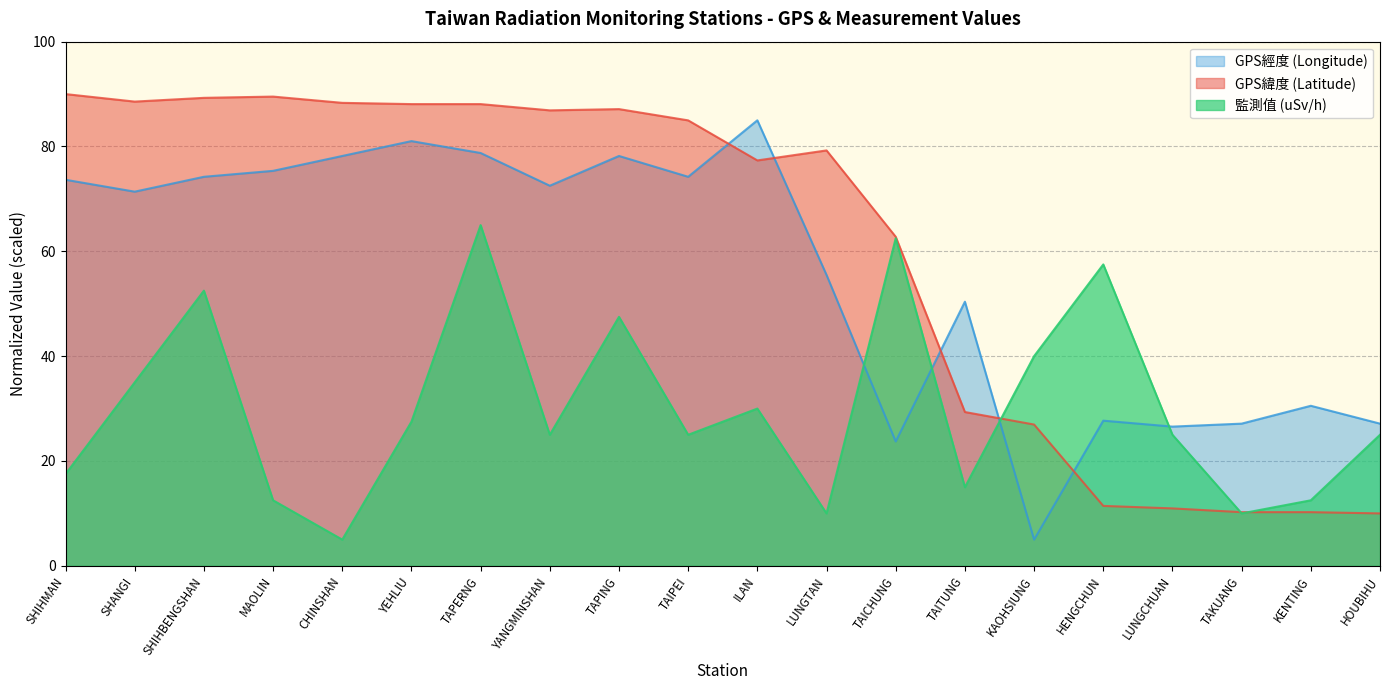

True or false: GPS緯度 (Latitude) has more than 2 points higher than both neighbors.

True